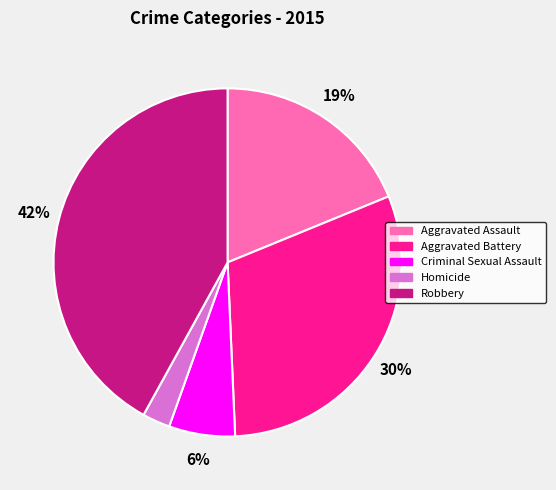

To the nearest percent, what percentage of the pie is Homicide?

3%